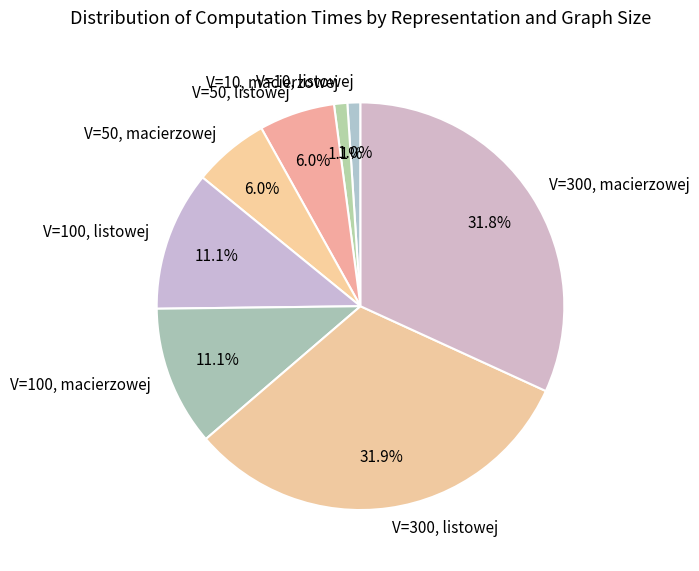

What percentage do V=300, listowej and V=50, listowej together represent?

37.9%